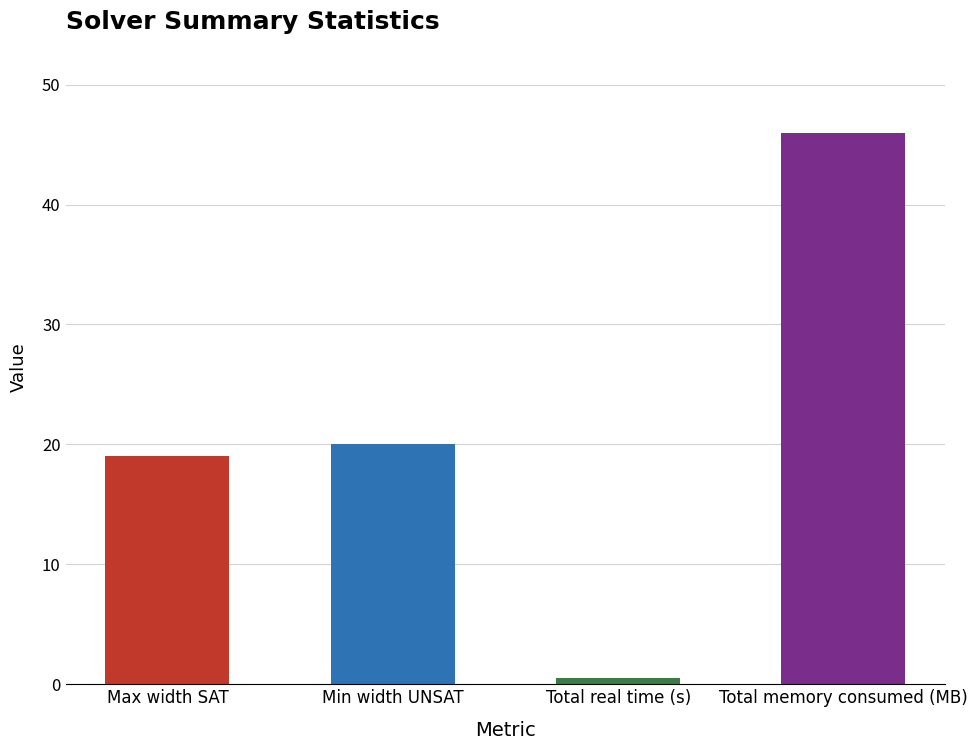

Does the chart contain stacked bars?

No